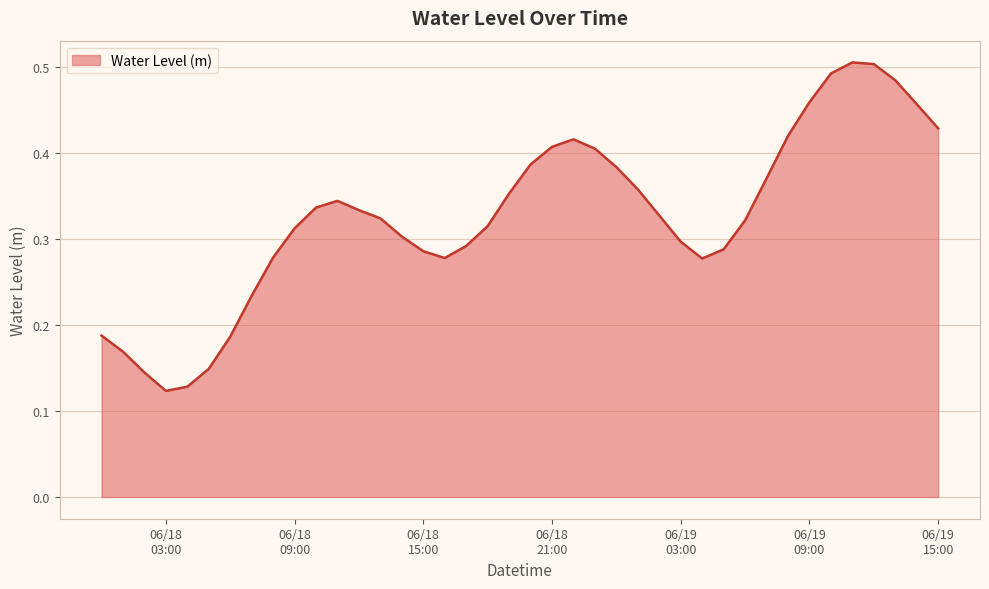

How many lines are shown in the chart?

1